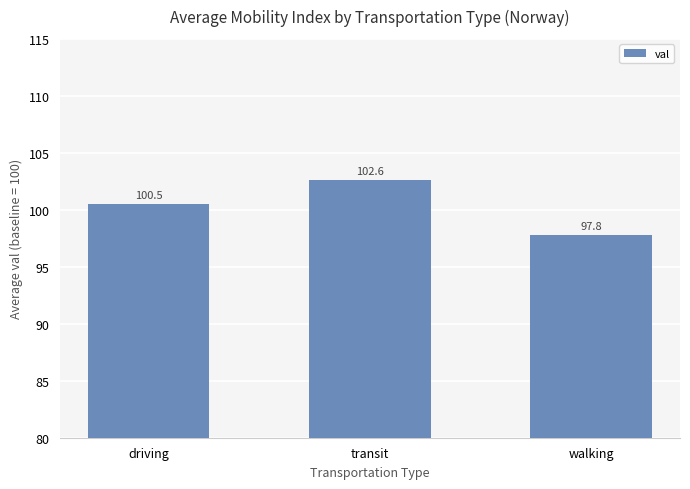

What is the smallest value displayed?

97.8